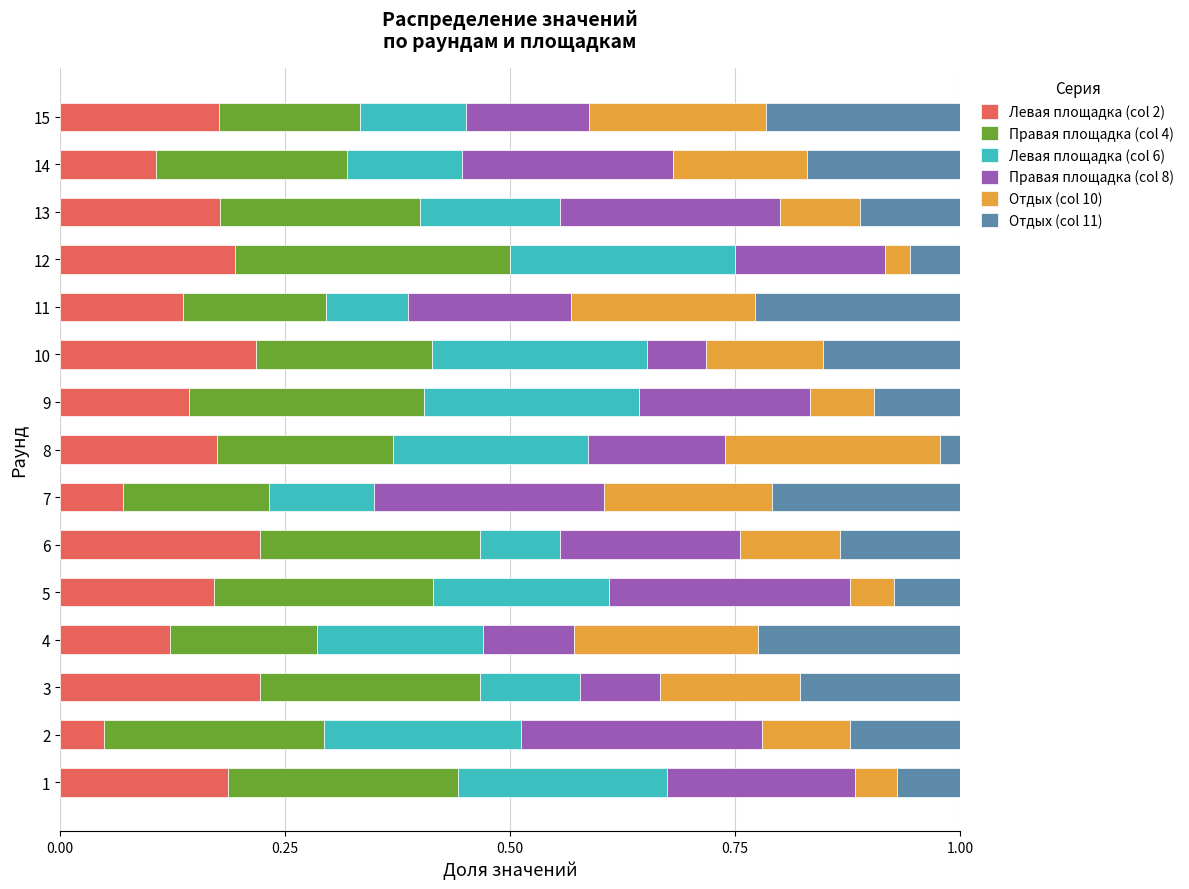

What is the sum of all Левая площадка (col 2) values?

2.4